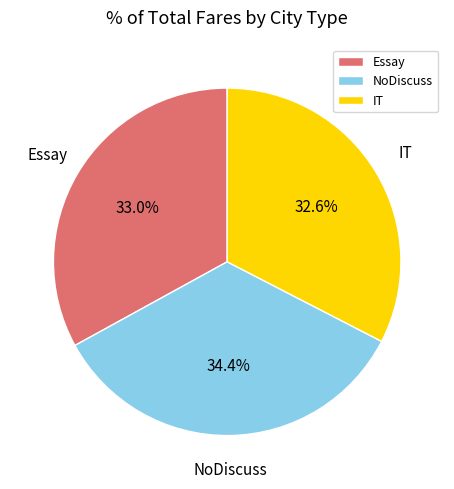

What percentage is NOT represented by Essay?

67.0%